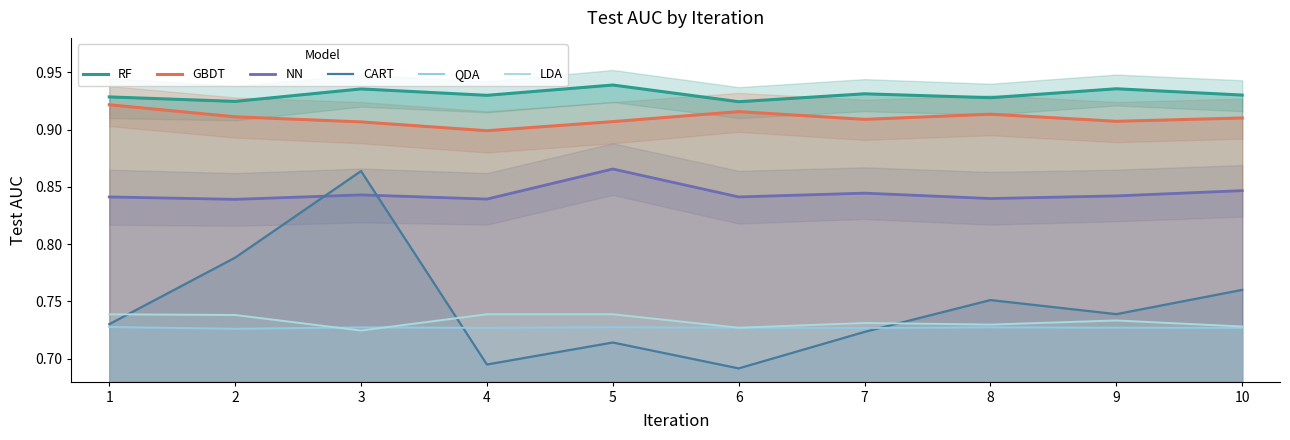

After their last crossing, which series has the higher values: CART or NN?

NN